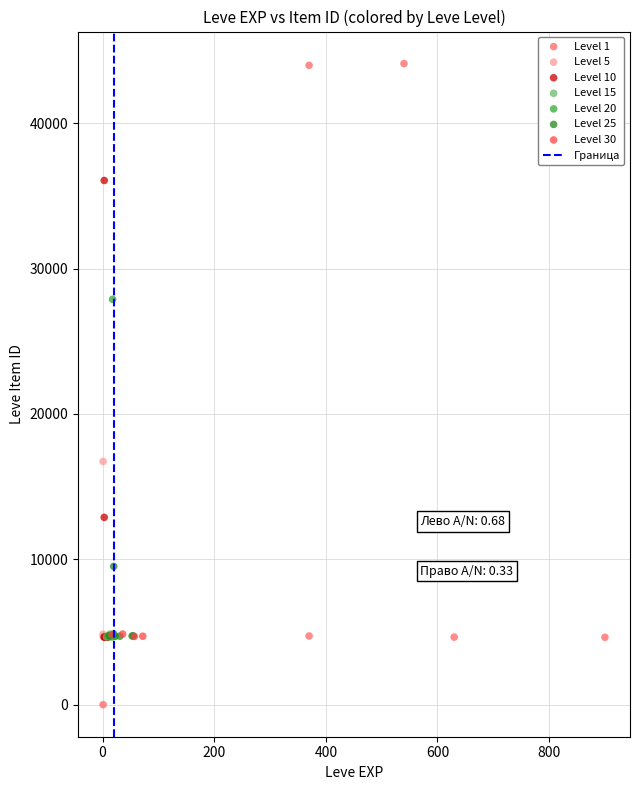

Which series has the widest spread of Y values?

Level 1